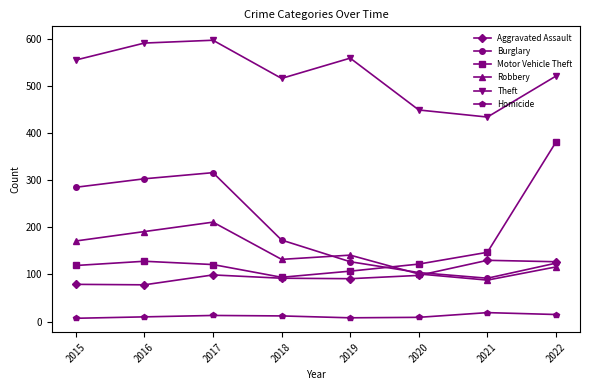

How many intersections are there between Motor Vehicle Theft and Burglary?

1